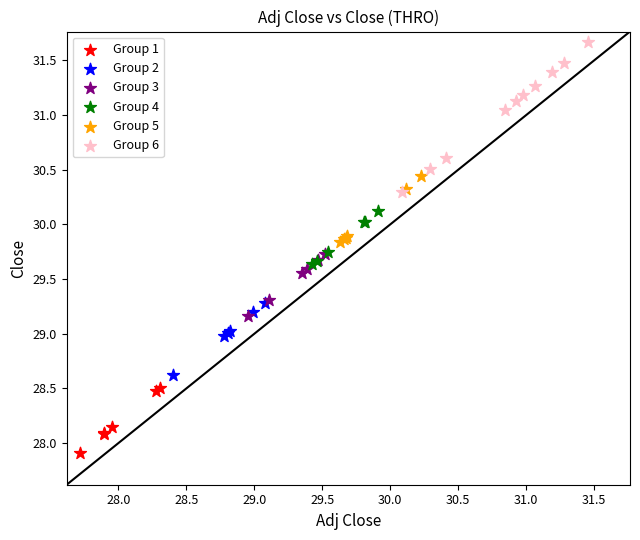

Which series reaches the minimum Y coordinate?

Group 1